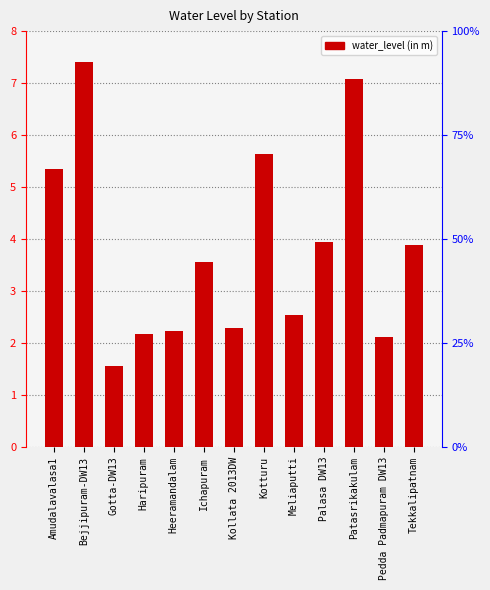

What is the approximate value at Kotturu?

5.6